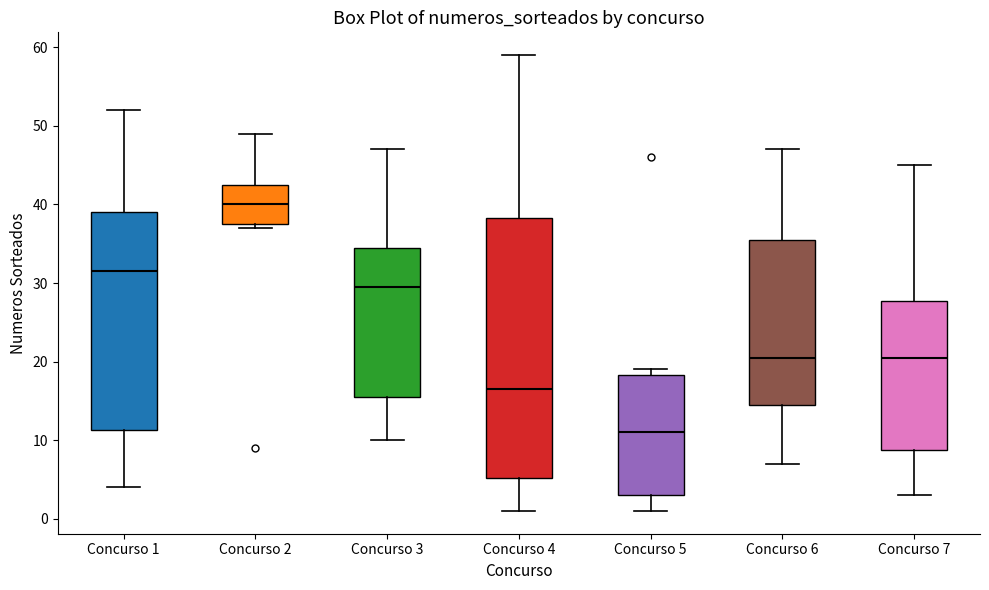

Reading left to right, transcribe this box plot: for each box, give where its median line is, the range the box spans, and where its two whiskers end, as read against the y-axis. The values are not printed on the chart, so give them approximately, as read against the axis.

Concurso 1: median 32, box 11 to 39, whiskers 4 to 52
Concurso 2: median 40, box 38 to 43, whiskers 37 to 49
Concurso 3: median 30, box 16 to 35, whiskers 10 to 47
Concurso 4: median 17, box 5 to 38, whiskers 1 to 59
Concurso 5: median 11, box 3 to 18, whiskers 1 to 19
Concurso 6: median 21, box 15 to 36, whiskers 7 to 47
Concurso 7: median 21, box 9 to 28, whiskers 3 to 45